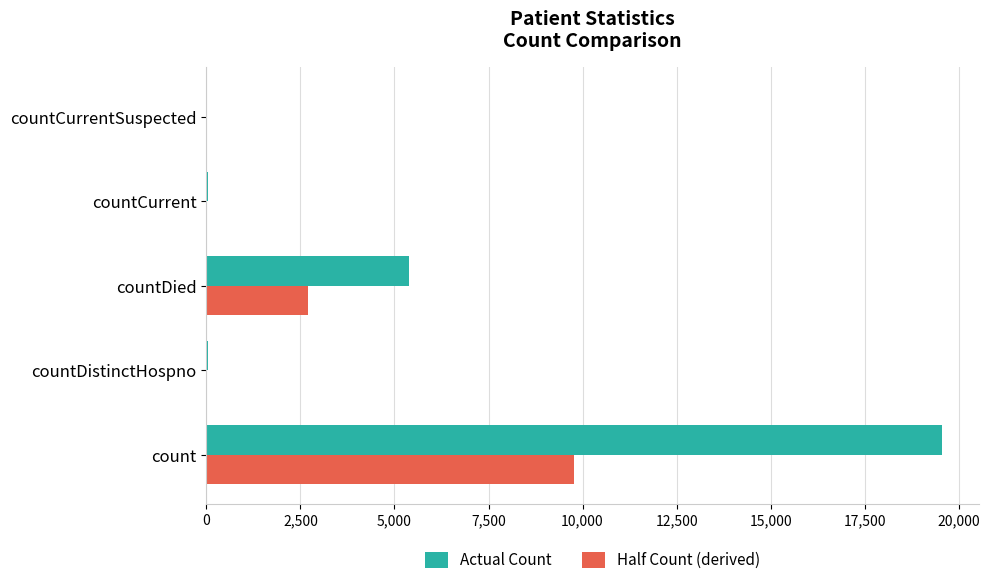

At which category is the sum across all series the highest?

count